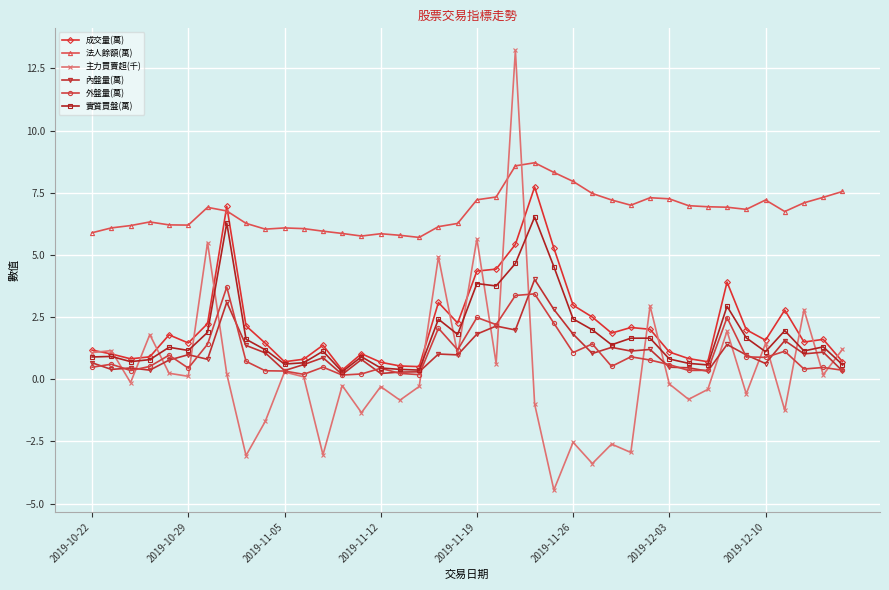

How many values in the 主力買賣超(千) series exceed 0?

20